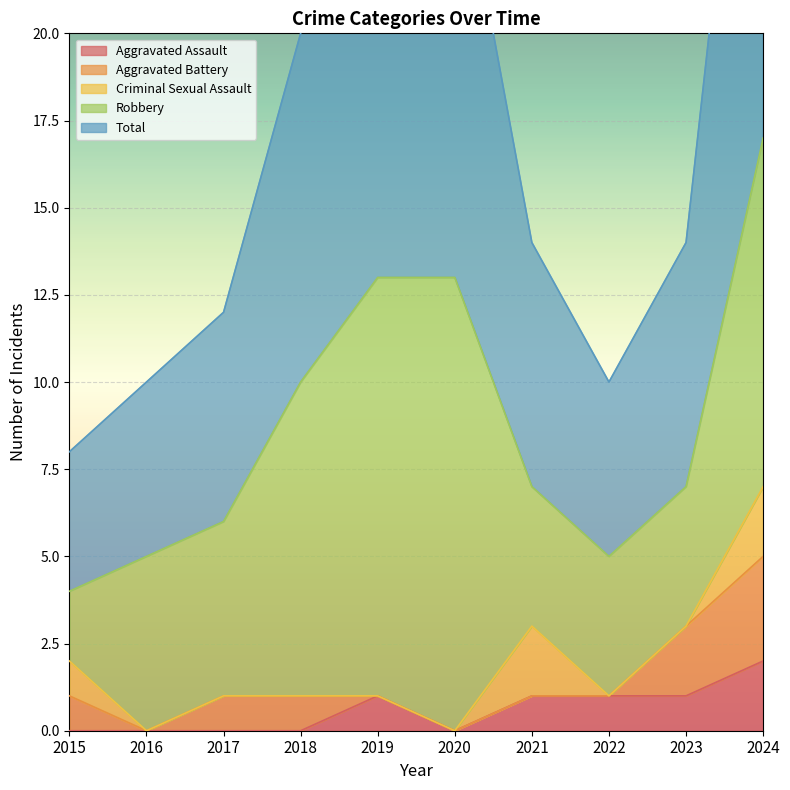

What is the difference between the Aggravated Battery values at 2015 and 2019?

1